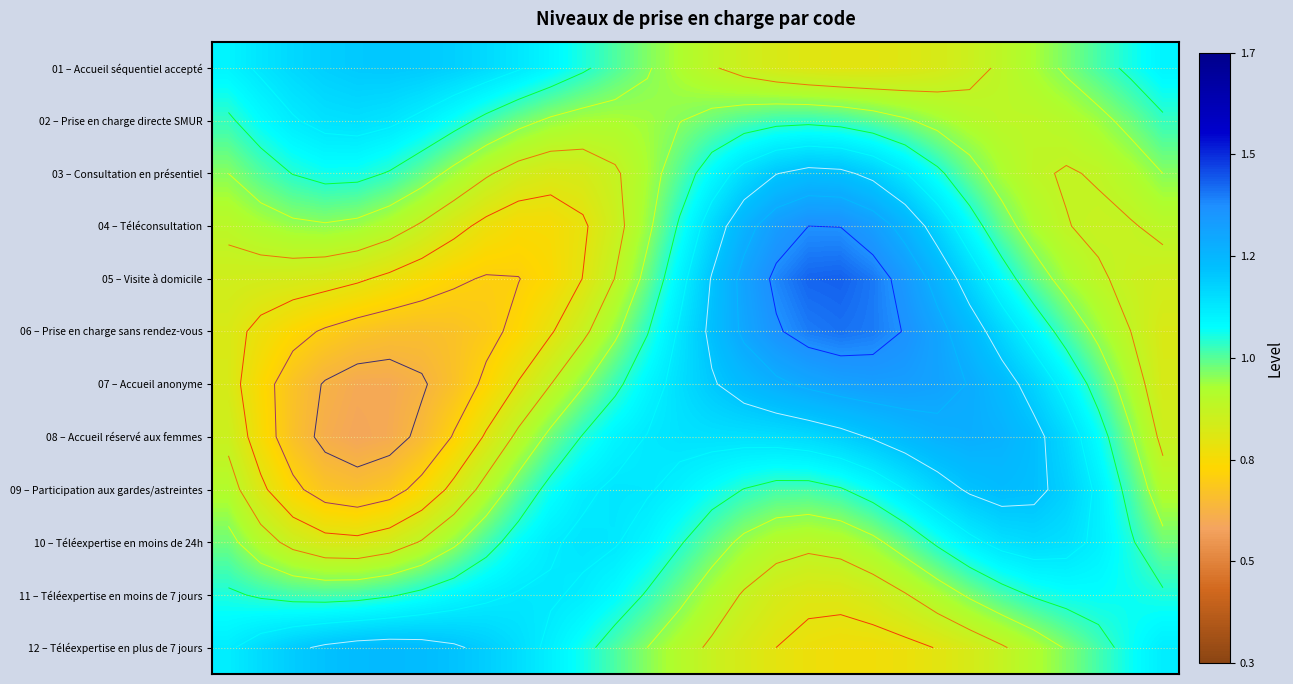

What is the maximum value for 08 – Accueil réservé aux femmes?

1.3